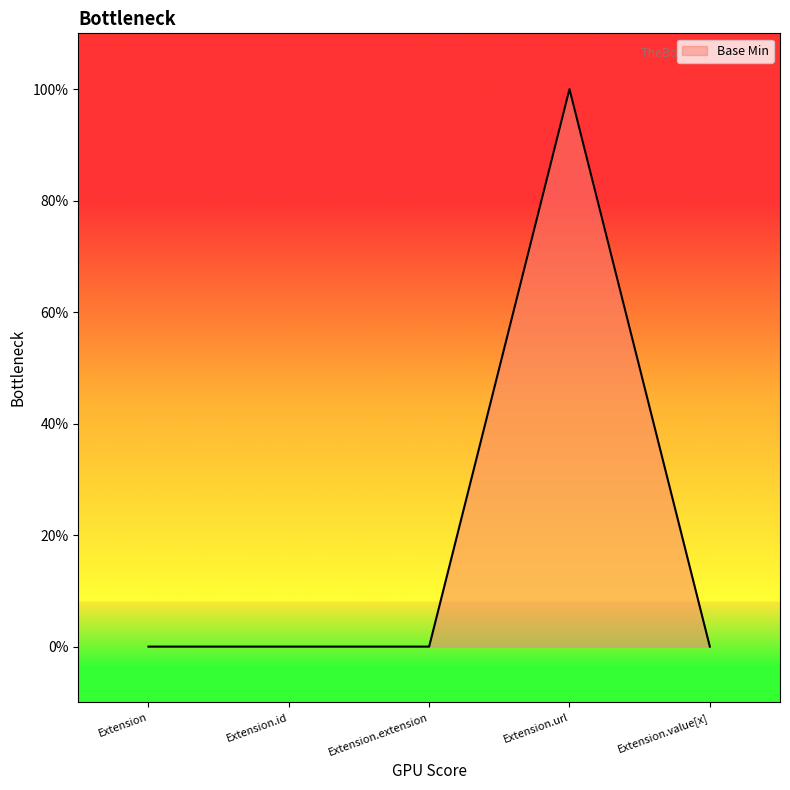

Does the chart have visible grid lines?

No